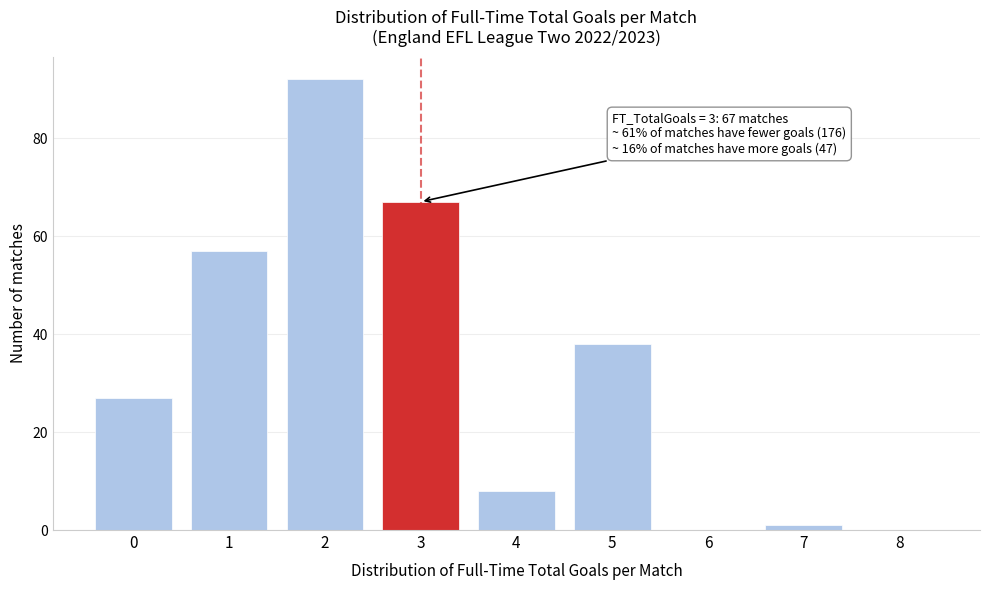

Reading left to right, list all the values displayed in this chart.

0=27	1=57	2=92	3=67	4=8	5=38	6=0	7=1	8=0